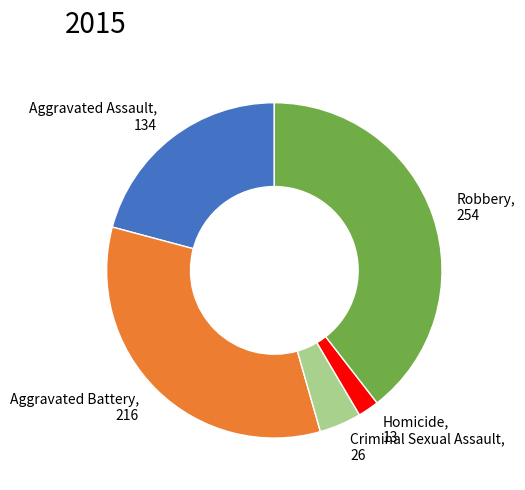

Which slice is the smallest?

Homicide